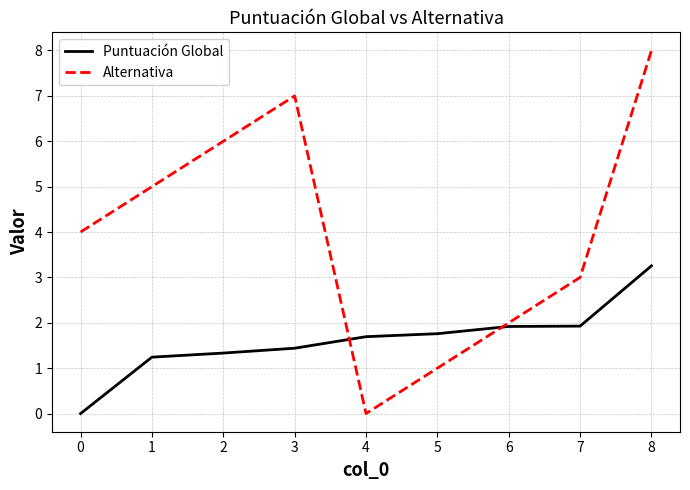

What is the average value of the Puntuación Global series?

1.6